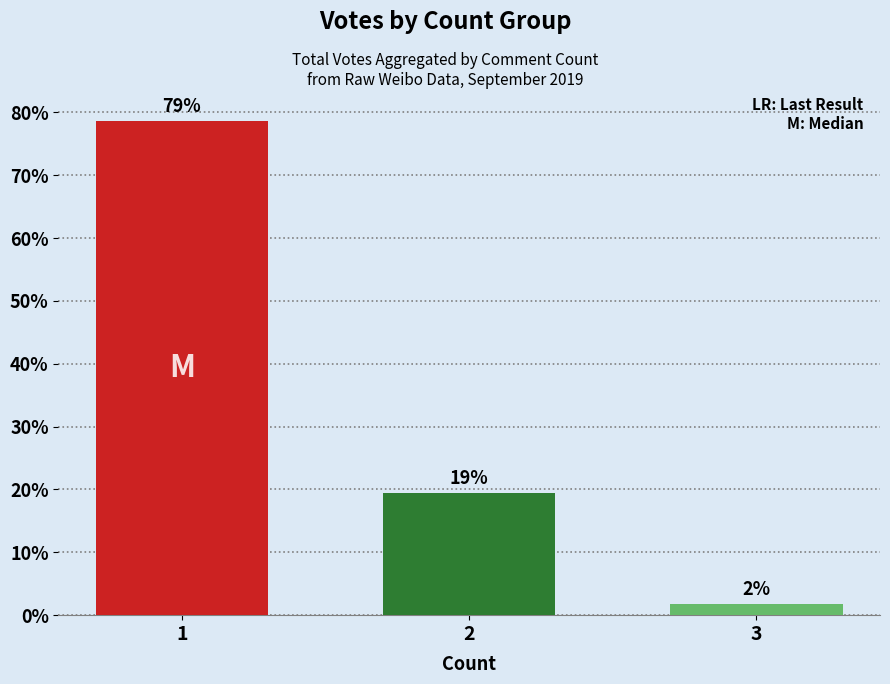

Are the bars horizontal?

No